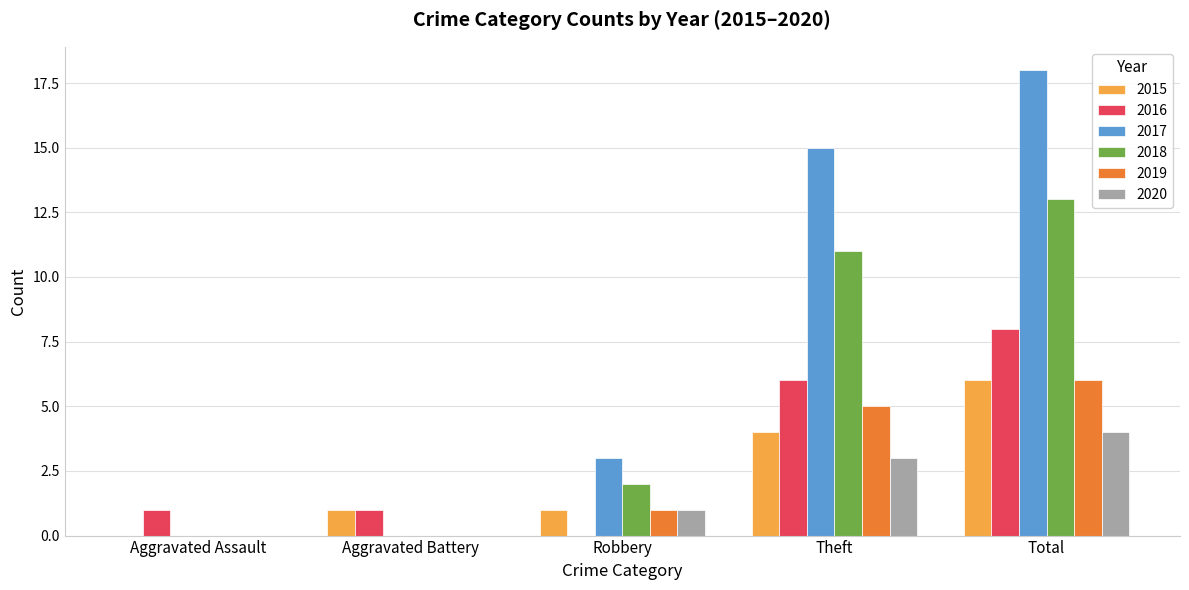

Which series has the widest spread of values?

2017